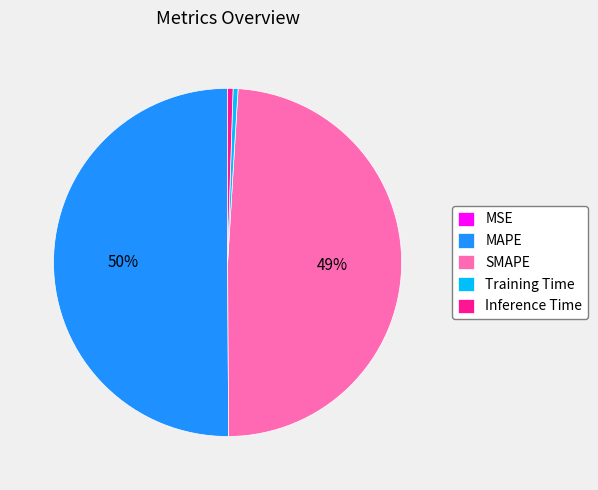

Which category has the biggest portion of the pie?

MAPE